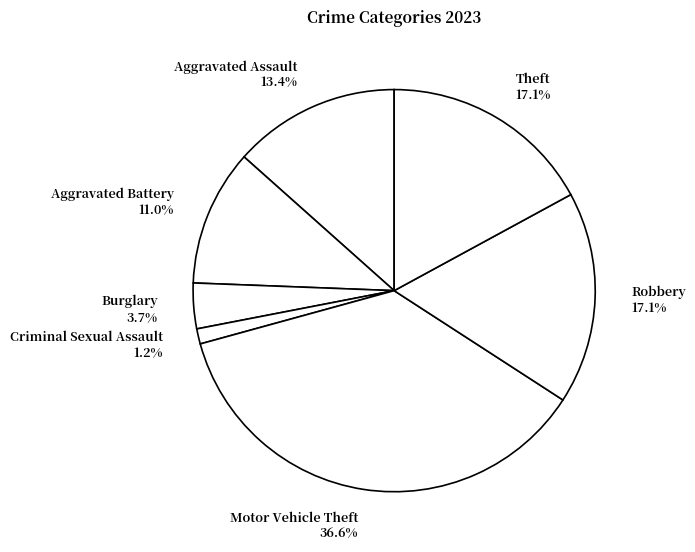

How many segments does this pie chart have?

7